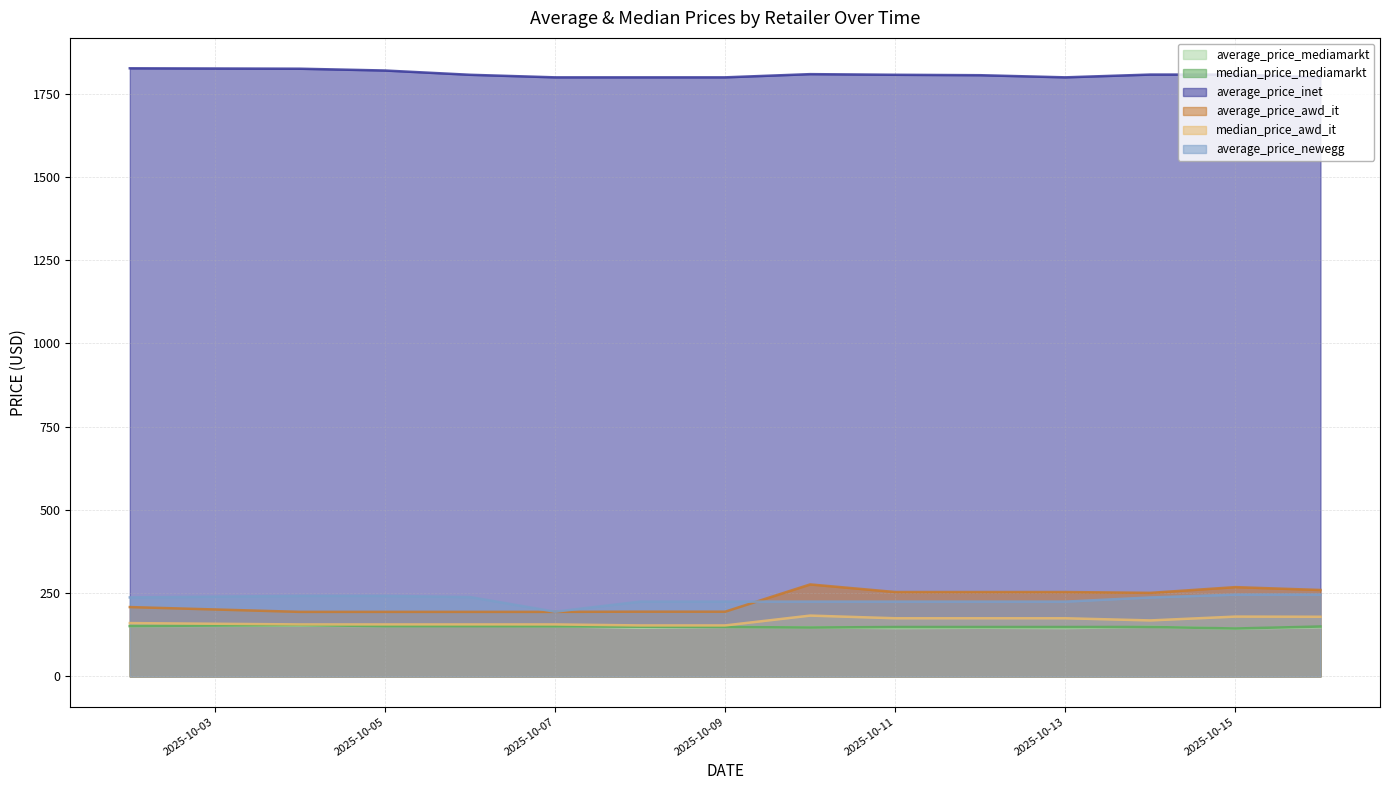

Between 2025-10-05 and 2025-10-16, which series saw the biggest shift?

average_price_awd_it